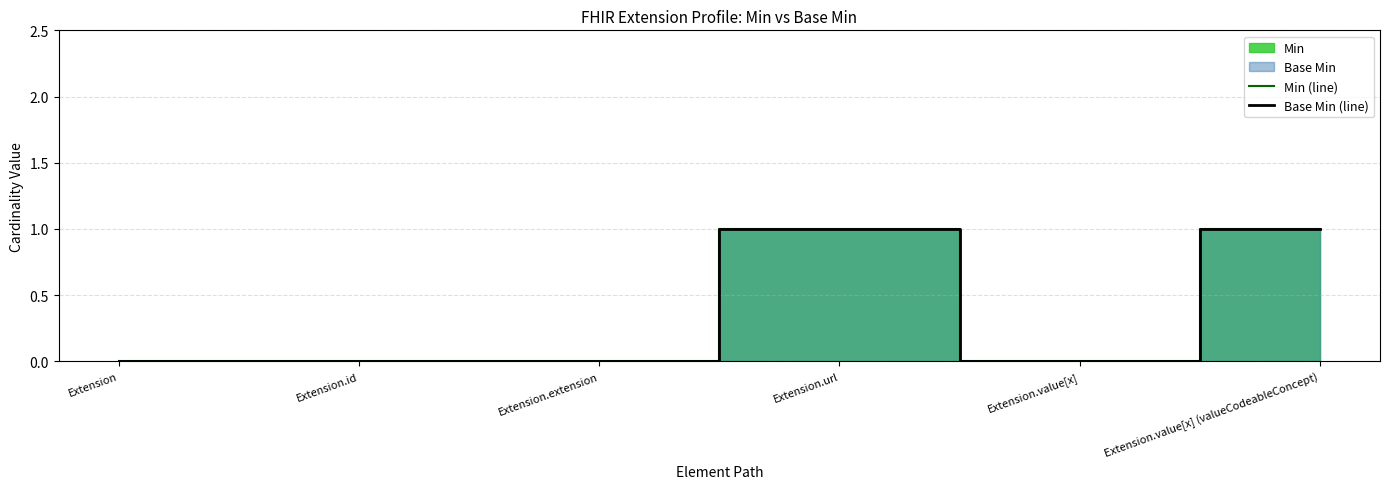

Which category has the highest value across all series?

Extension.url